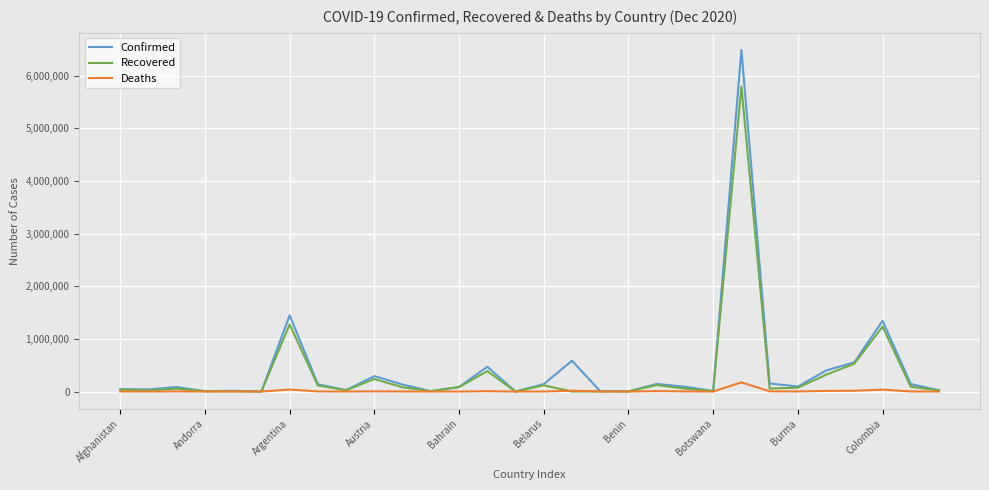

Which series has the widest spread of values?

Confirmed